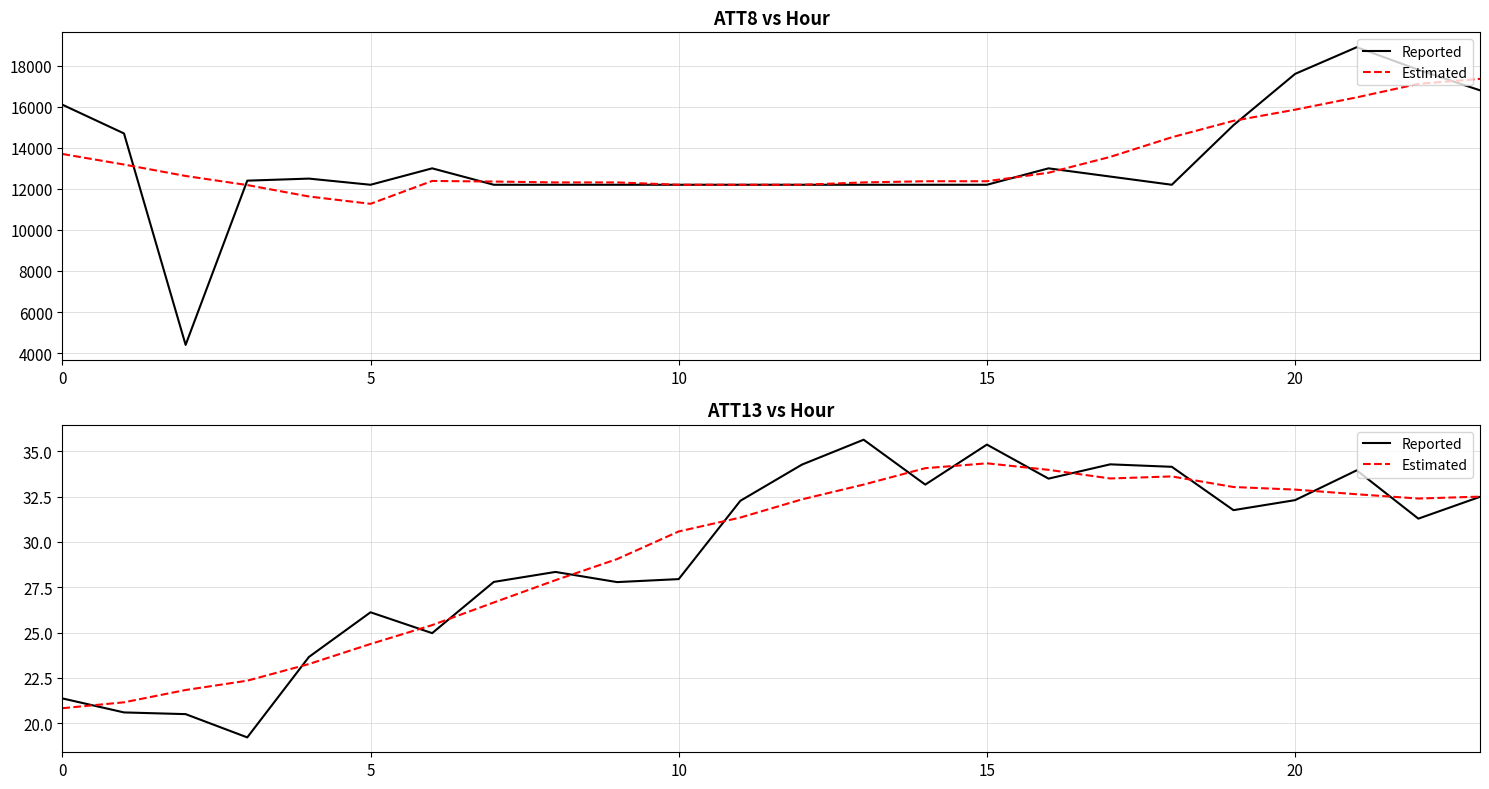

How many series are shown in this chart?

2